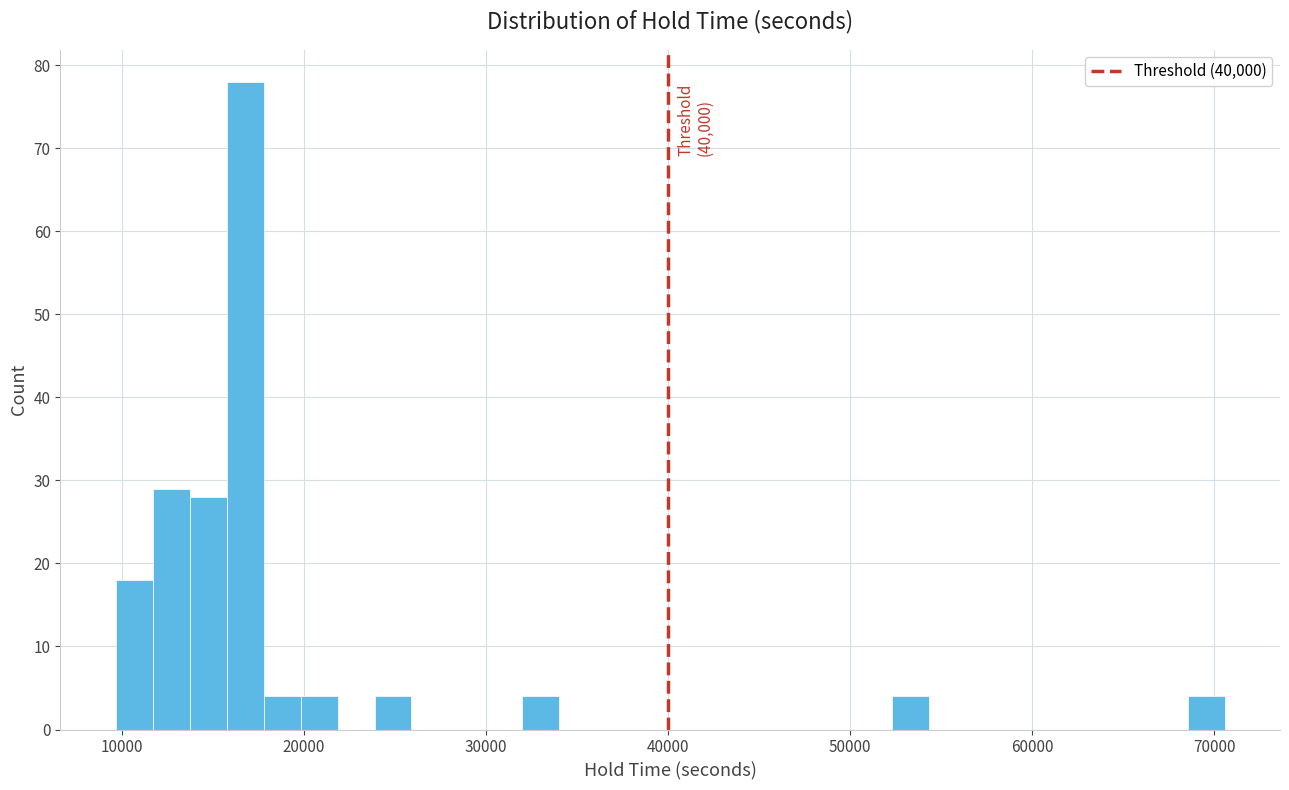

Read against the x-axis, roughly where is the centre of the tallest bar?

17000